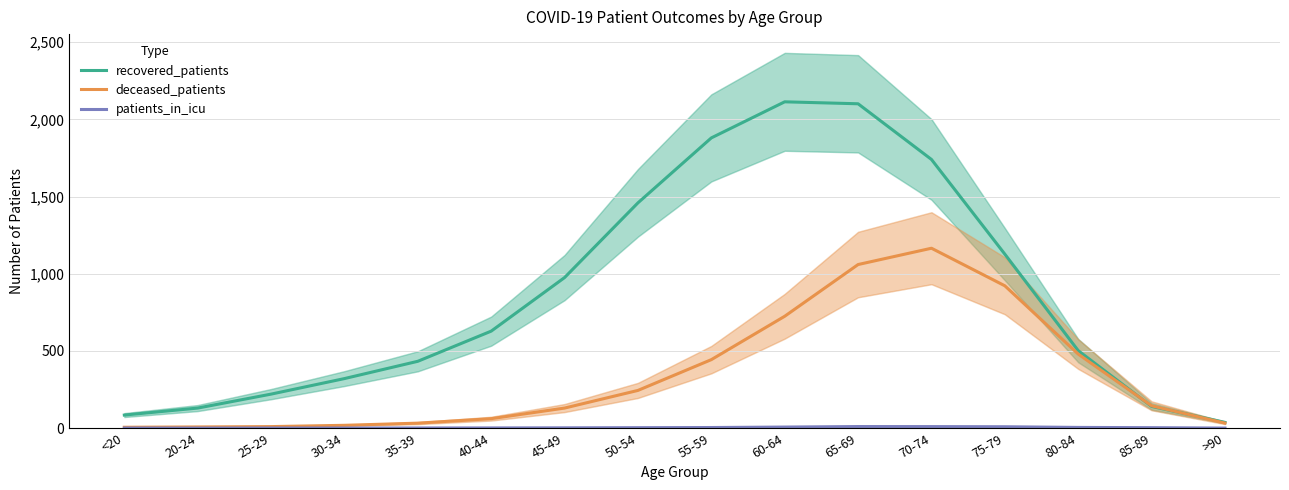

What is the difference between the deceased_patients values at 25-29 and 35-39?

22.3